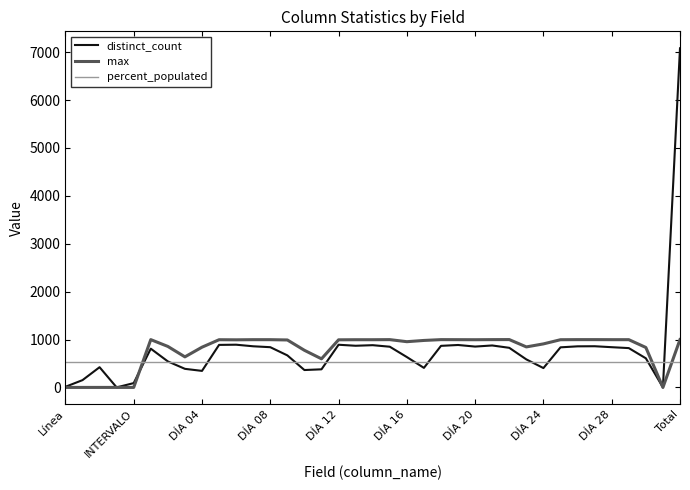

Rank the series by their maximum value, from lowest to highest.

percent_populated, max, distinct_count